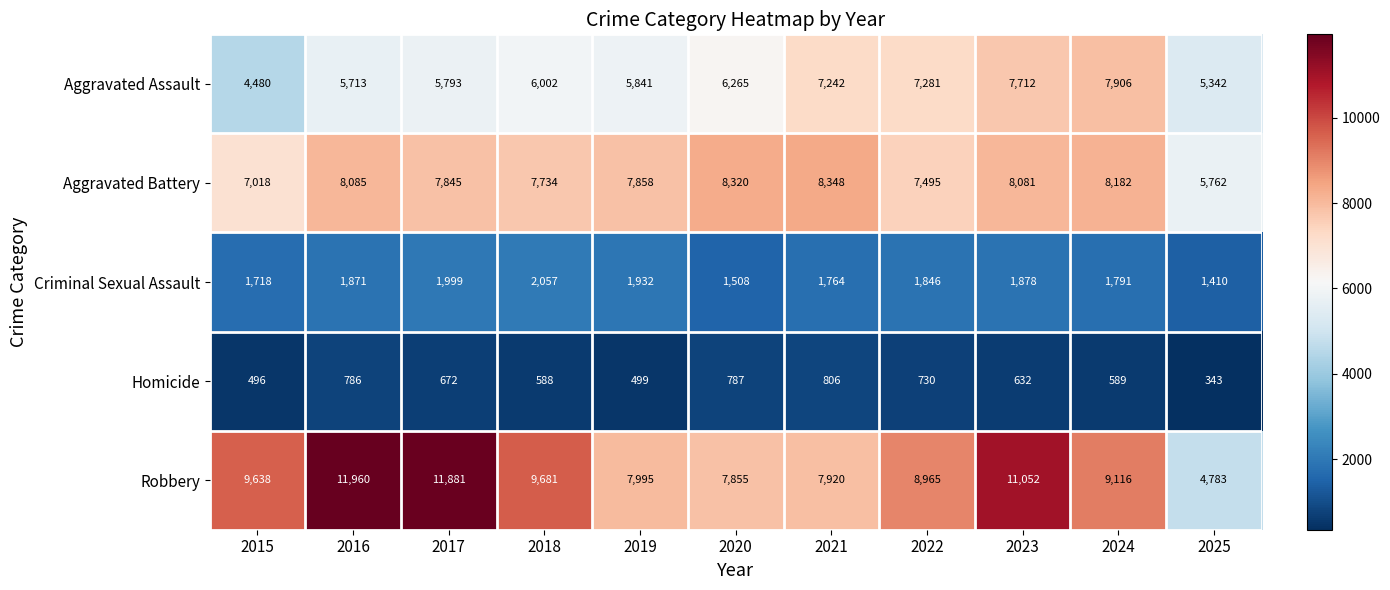

What is the difference between the highest and lowest values at 2018?

9093